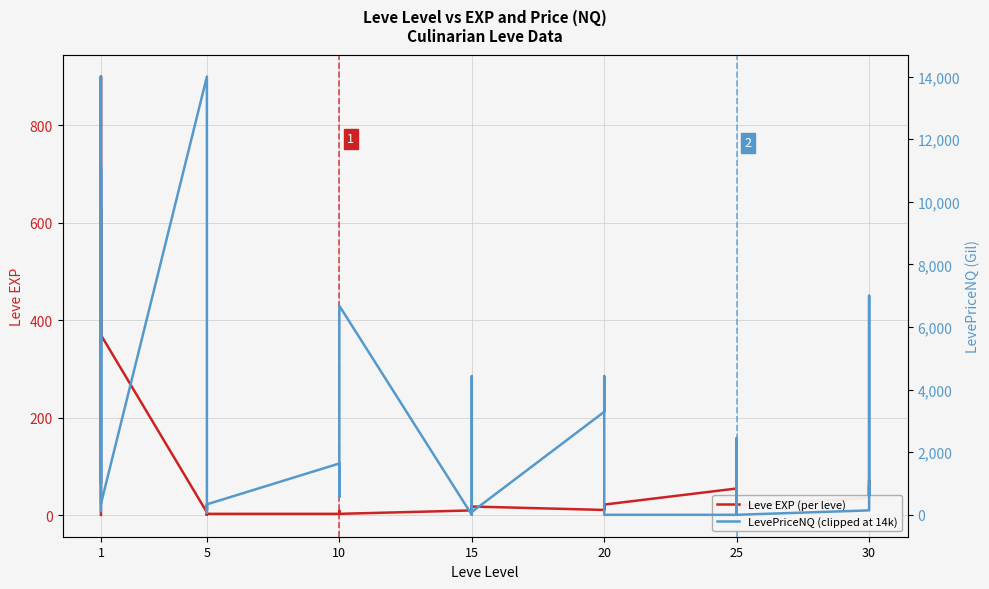

What is the difference between the maximum and minimum values in the LevePriceNQ (clipped at 14k) series?

14000.0